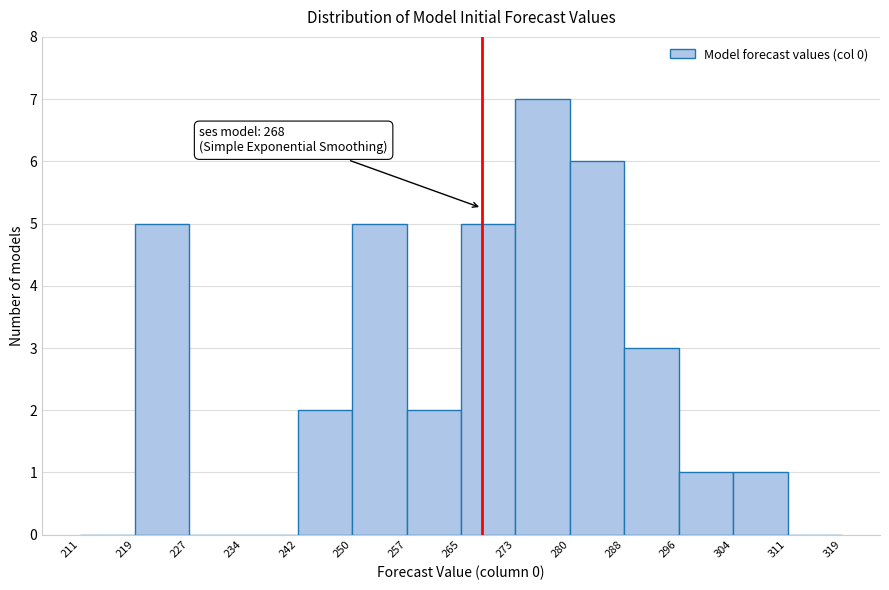

Which range on the x-axis has the tallest bar?

273 to 280